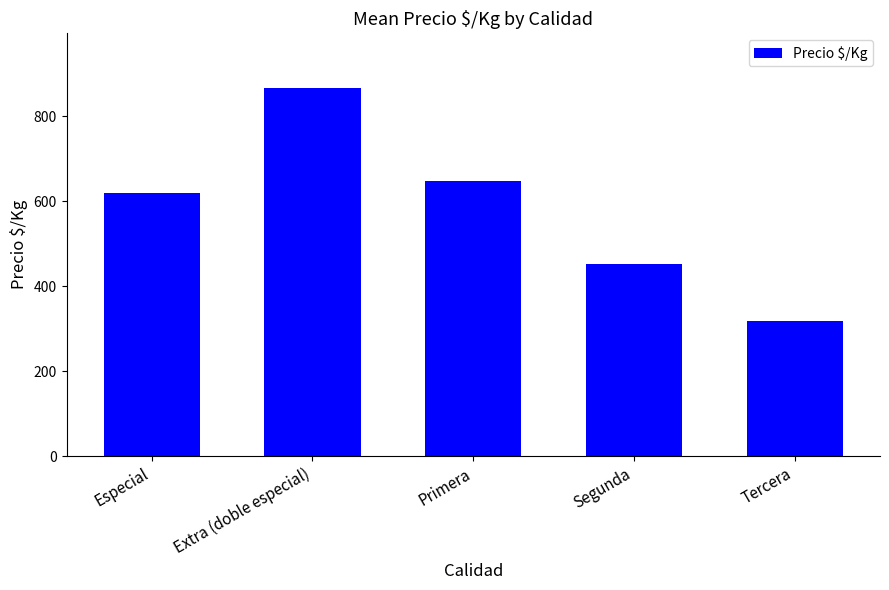

Which category has the lowest value across all series?

Tercera